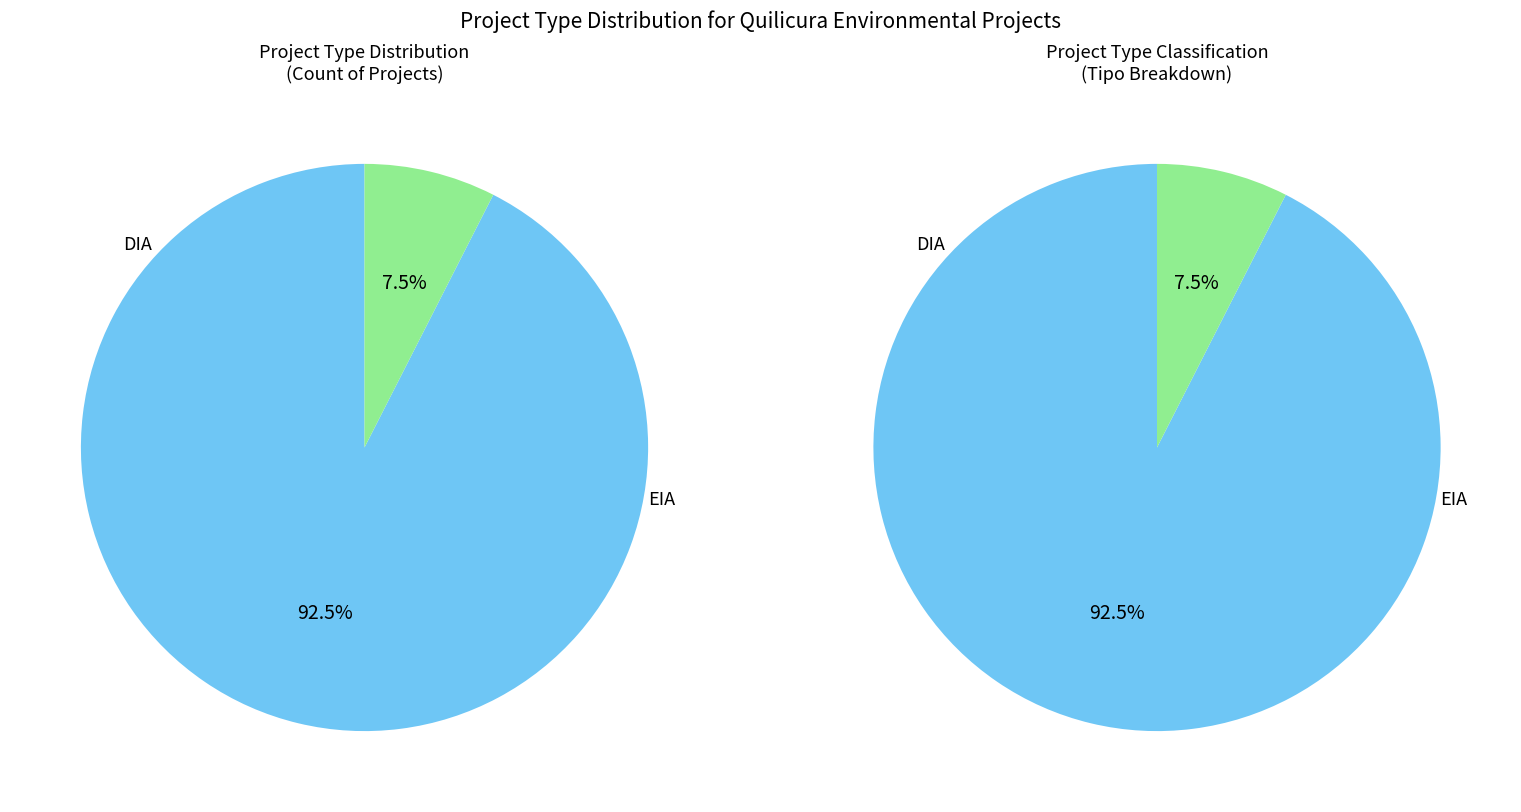

Count the number of slices in the pie.

2